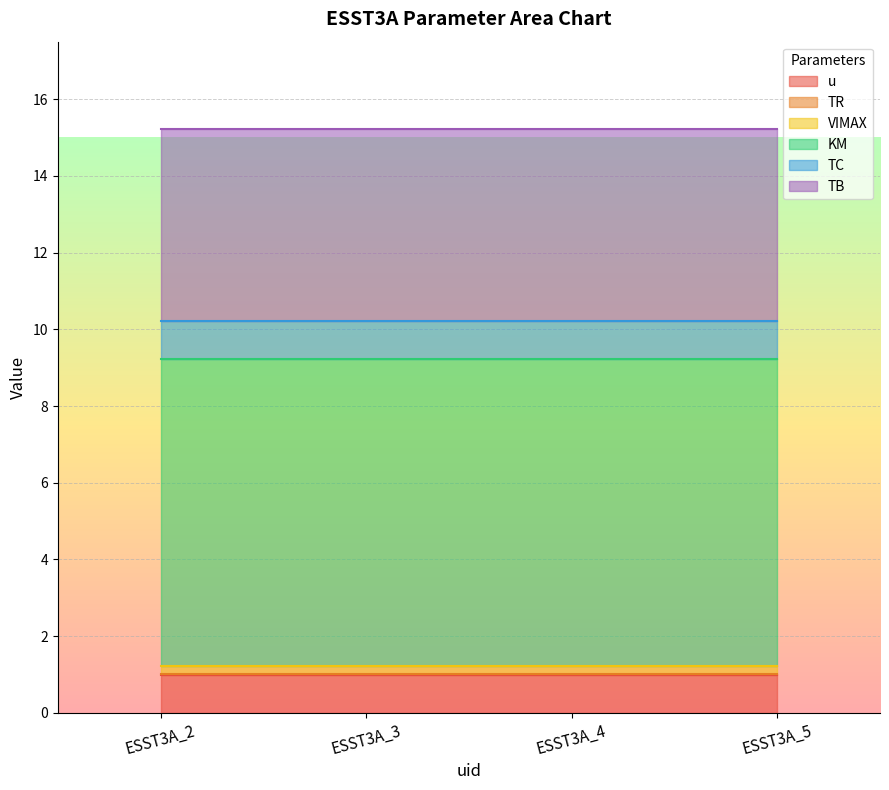

Reading right to left, list all the values displayed in this chart.

u: ESST3A_5=1.0	ESST3A_4=1.0	ESST3A_3=1.0	ESST3A_2=1.0
TR: ESST3A_5=0.0	ESST3A_4=0.0	ESST3A_3=0.0	ESST3A_2=0.0
VIMAX: ESST3A_5=0.2	ESST3A_4=0.2	ESST3A_3=0.2	ESST3A_2=0.2
KM: ESST3A_5=8.0	ESST3A_4=8.0	ESST3A_3=8.0	ESST3A_2=8.0
TC: ESST3A_5=1.0	ESST3A_4=1.0	ESST3A_3=1.0	ESST3A_2=1.0
TB: ESST3A_5=5.0	ESST3A_4=5.0	ESST3A_3=5.0	ESST3A_2=5.0